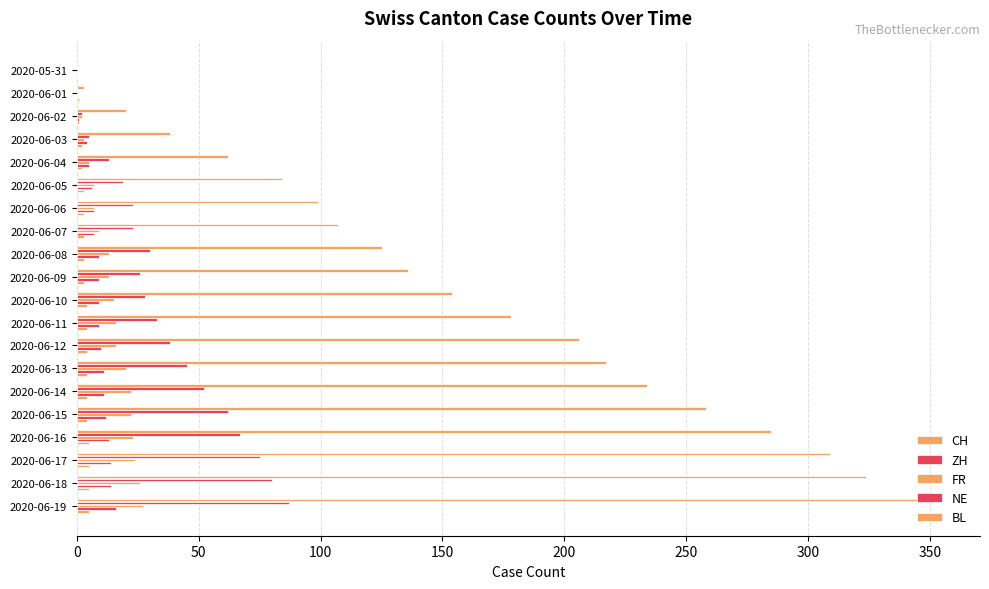

How many data points does each series have?

20